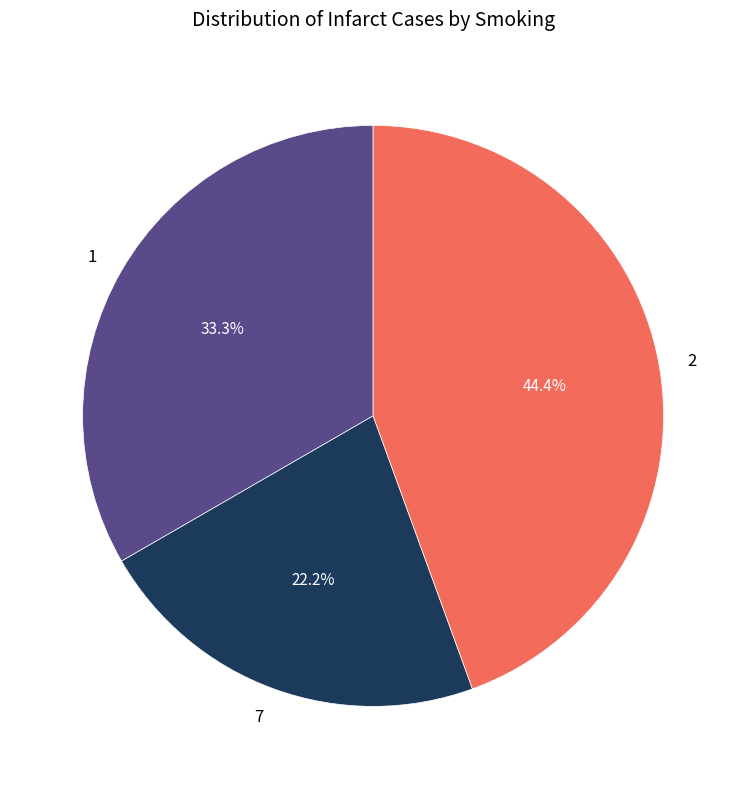

What percentage is the 2 slice, to the nearest percent?

44%